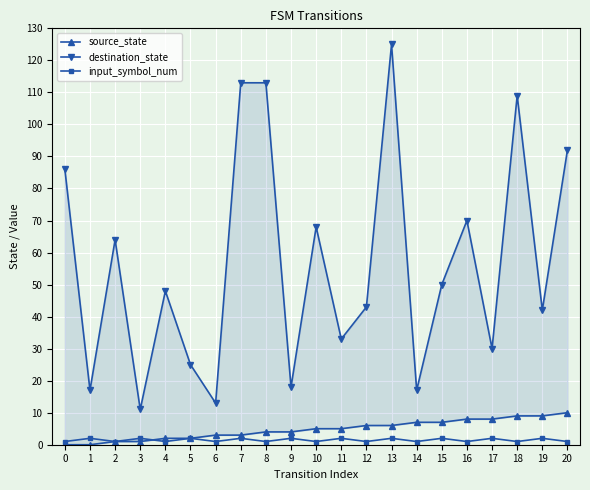

How many data points in destination_state are above 48?

10